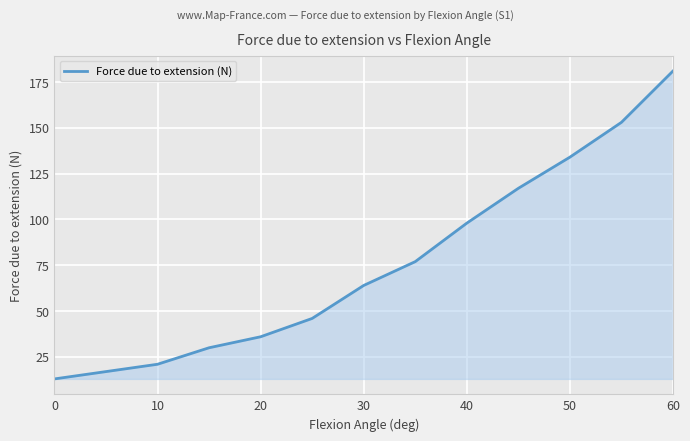

True or false: the data has more than 2 interior local peaks.

False